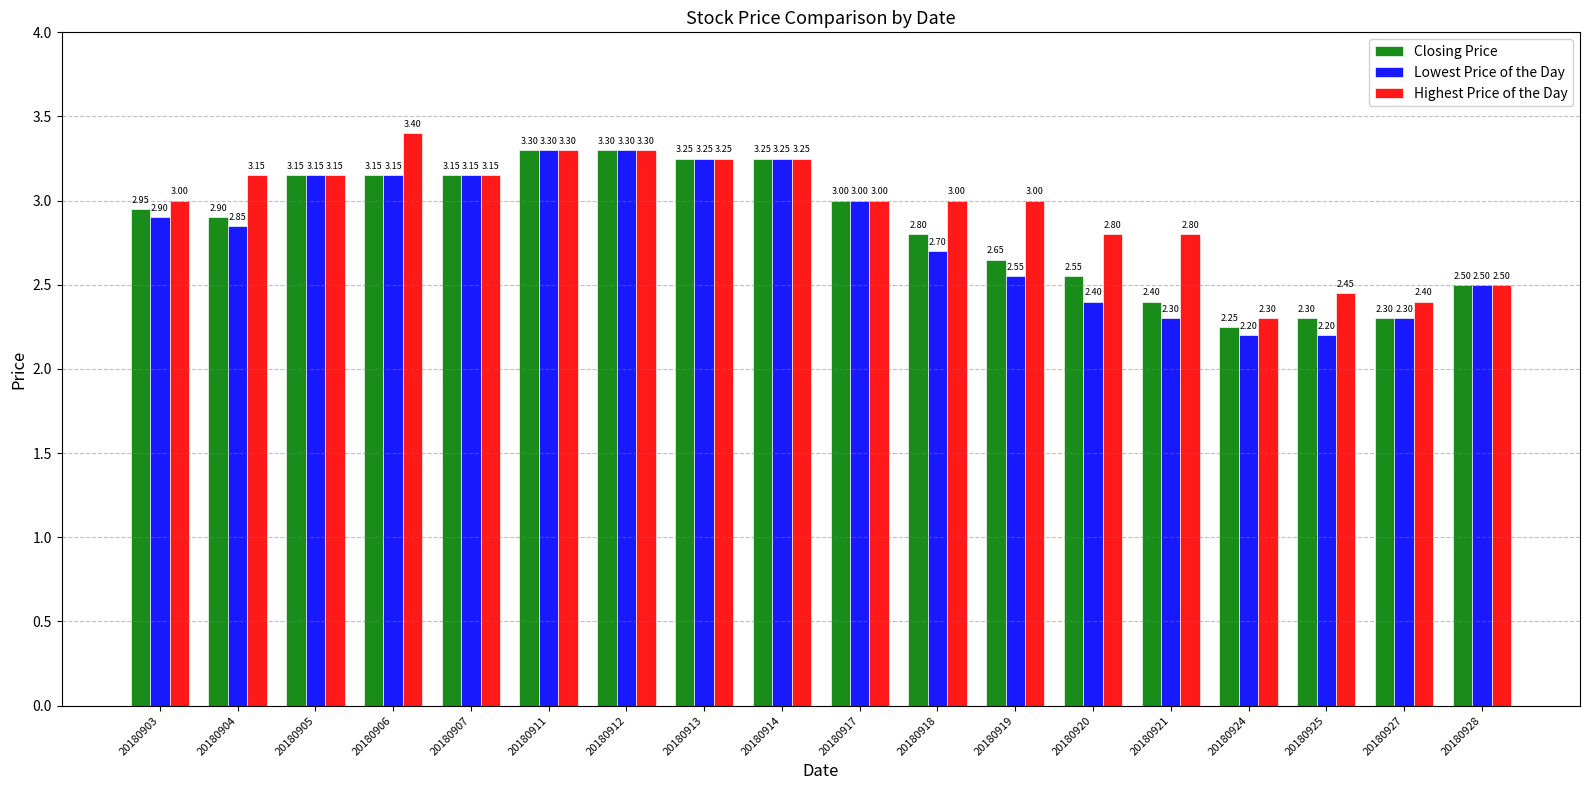

What is the difference between the maximum and minimum values in the Highest Price of the Day series?

1.1